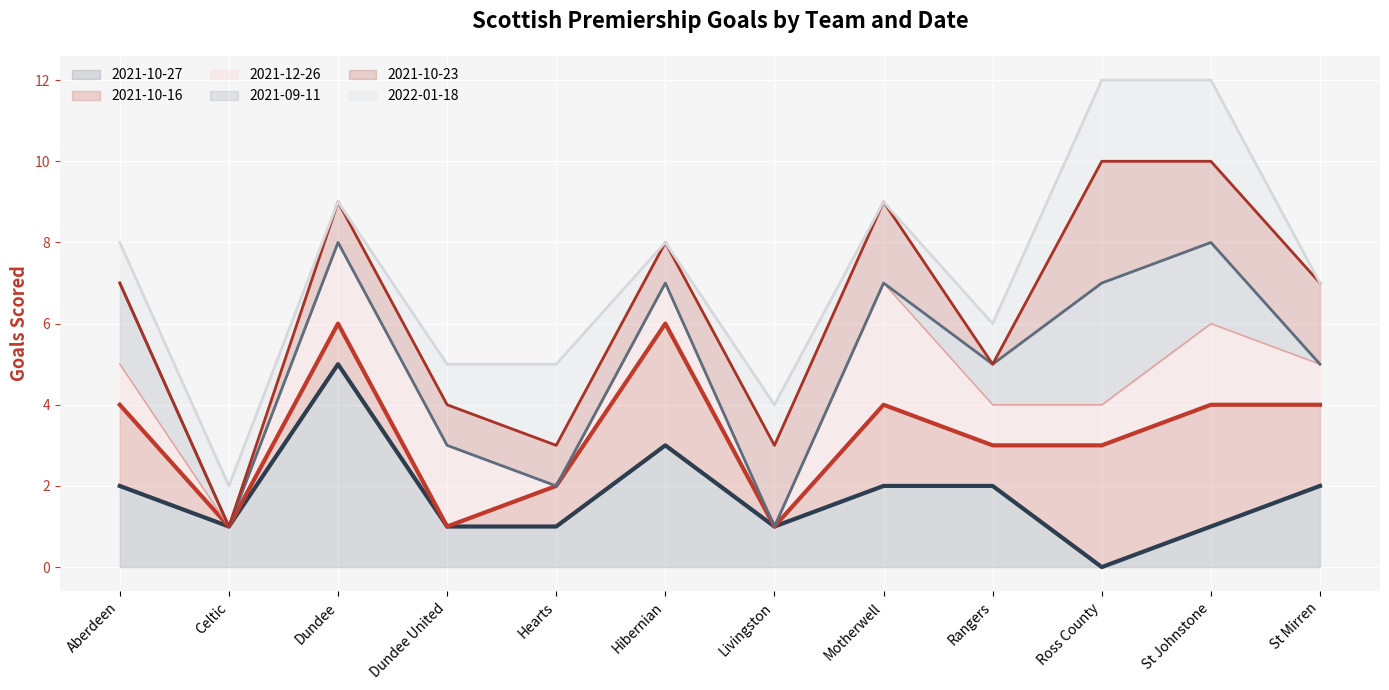

Rank the categories by 2021-10-16 line value from lowest to highest.

Celtic, Dundee United, Livingston, Hearts, Rangers, Ross County, Aberdeen, Motherwell, St Johnstone, St Mirren, Dundee, Hibernian